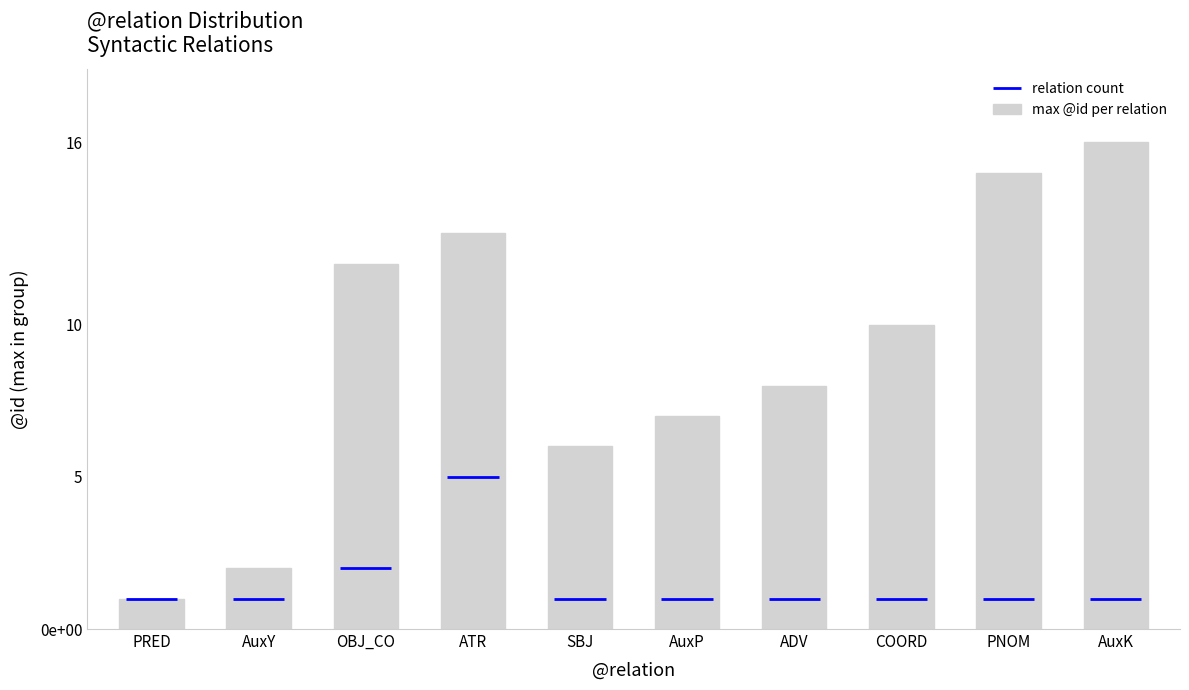

What is the sum of all values?

90